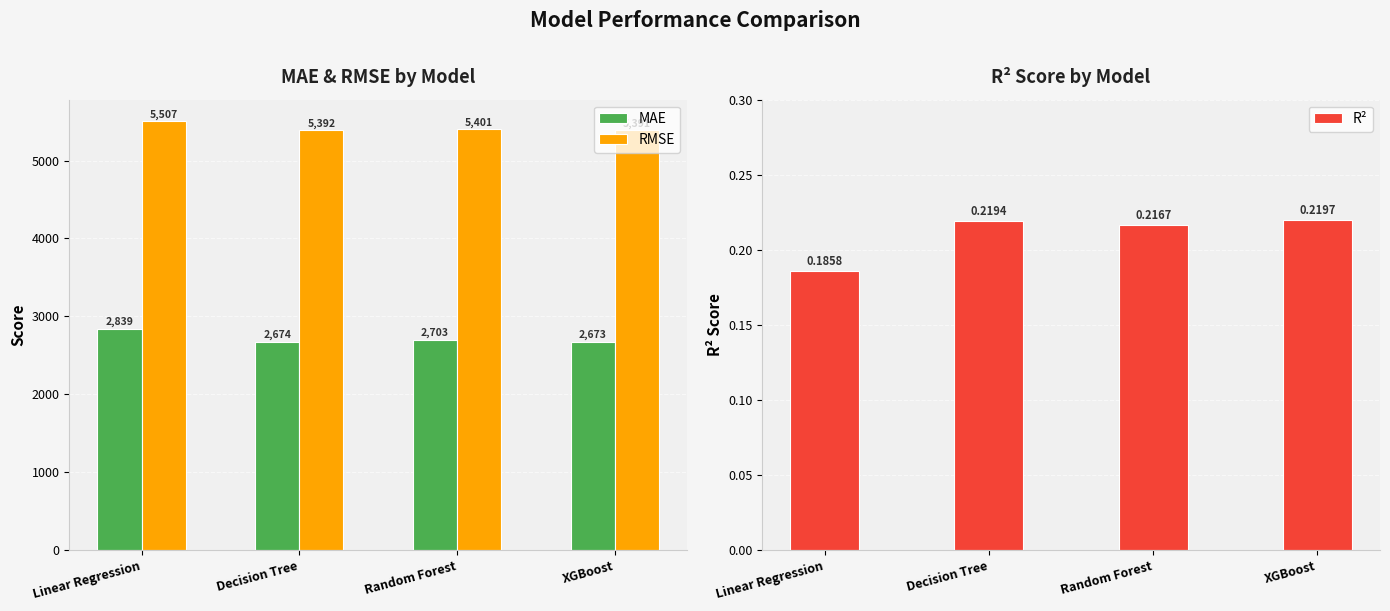

Which series changed the most between Linear Regression and Decision Tree?

MAE